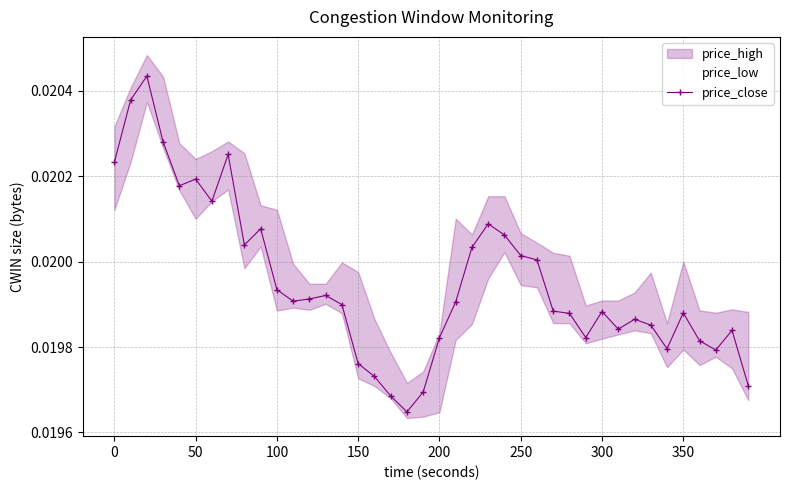

Count the price_close values in the range 0 to 1.

40